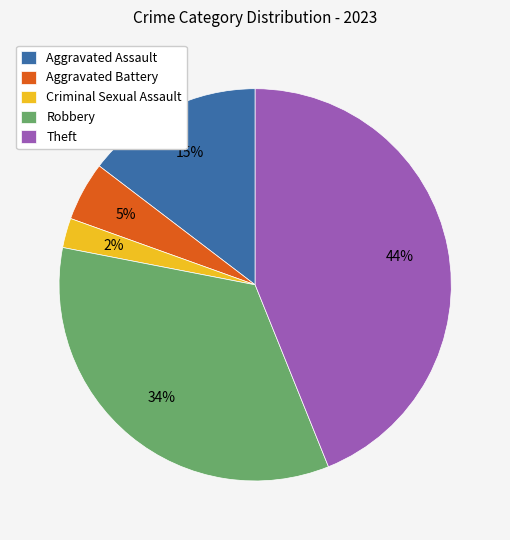

To the nearest percent, what percentage of the pie is Aggravated Assault?

15%